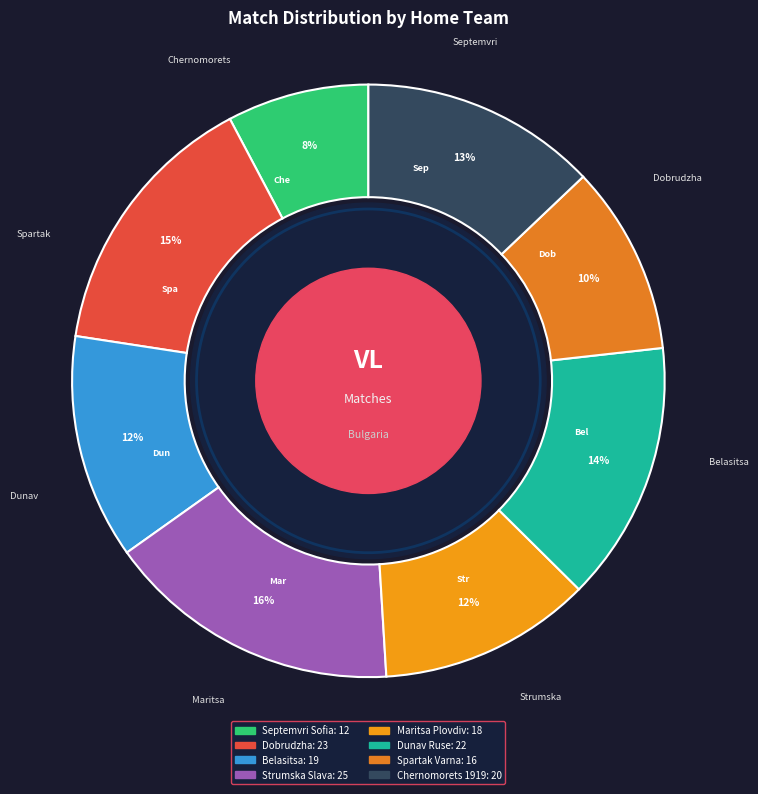

How many segments does this pie chart have?

8